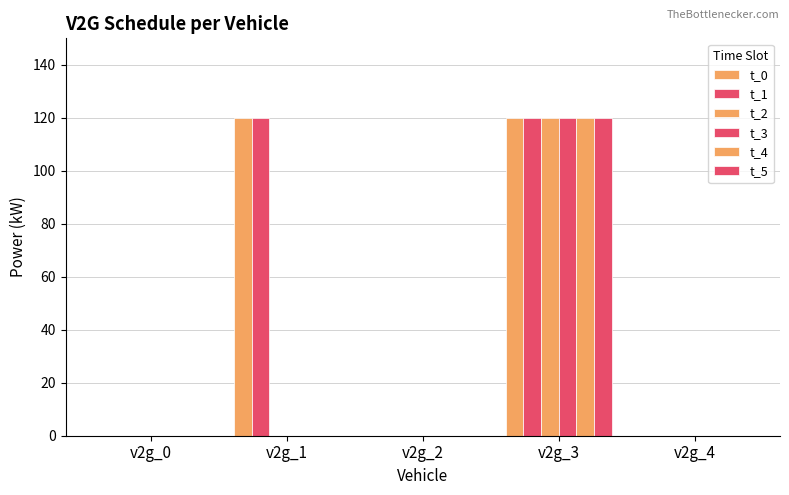

Reading left to right, transcribe all the data shown in this chart.

t_0: v2g_0=0	v2g_1=120	v2g_2=0	v2g_3=120	v2g_4=0
t_1: v2g_0=0	v2g_1=120	v2g_2=0	v2g_3=120	v2g_4=0
t_2: v2g_0=0	v2g_1=0	v2g_2=0	v2g_3=120	v2g_4=0
t_3: v2g_0=0	v2g_1=0	v2g_2=0	v2g_3=120	v2g_4=0
t_4: v2g_0=0	v2g_1=0	v2g_2=0	v2g_3=120	v2g_4=0
t_5: v2g_0=0	v2g_1=0	v2g_2=0	v2g_3=120	v2g_4=0